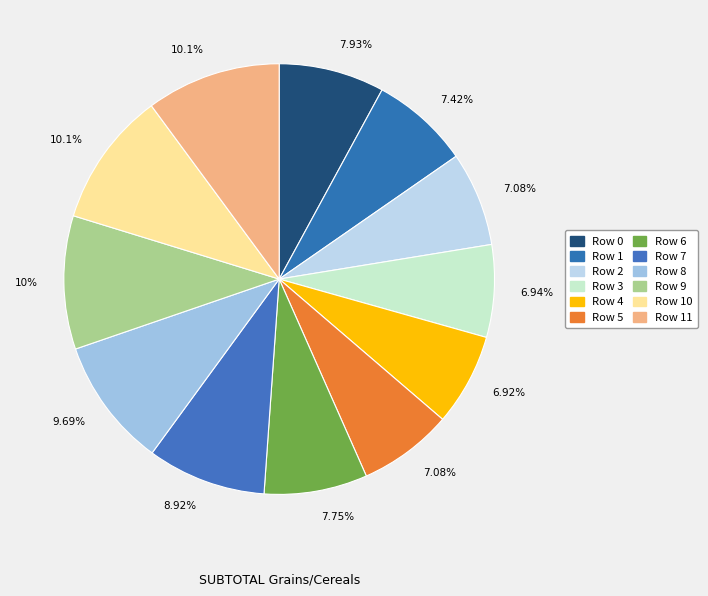

How many slices are in this pie chart?

12